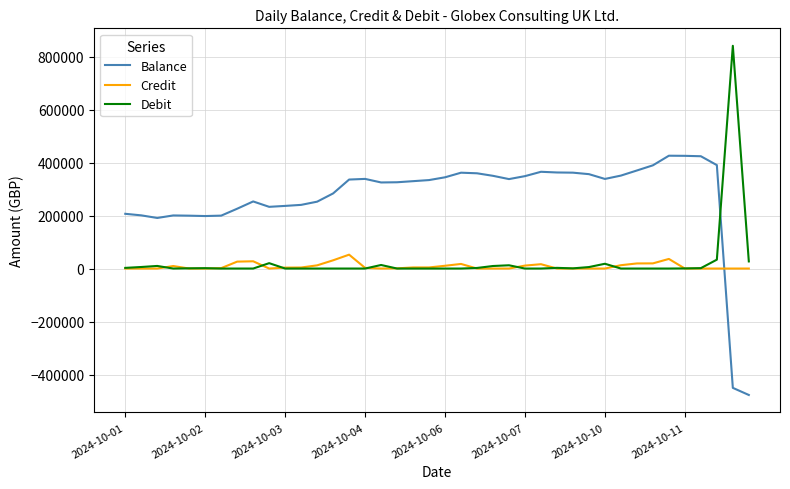

Rank the series by their maximum value, from lowest to highest.

Credit, Balance, Debit